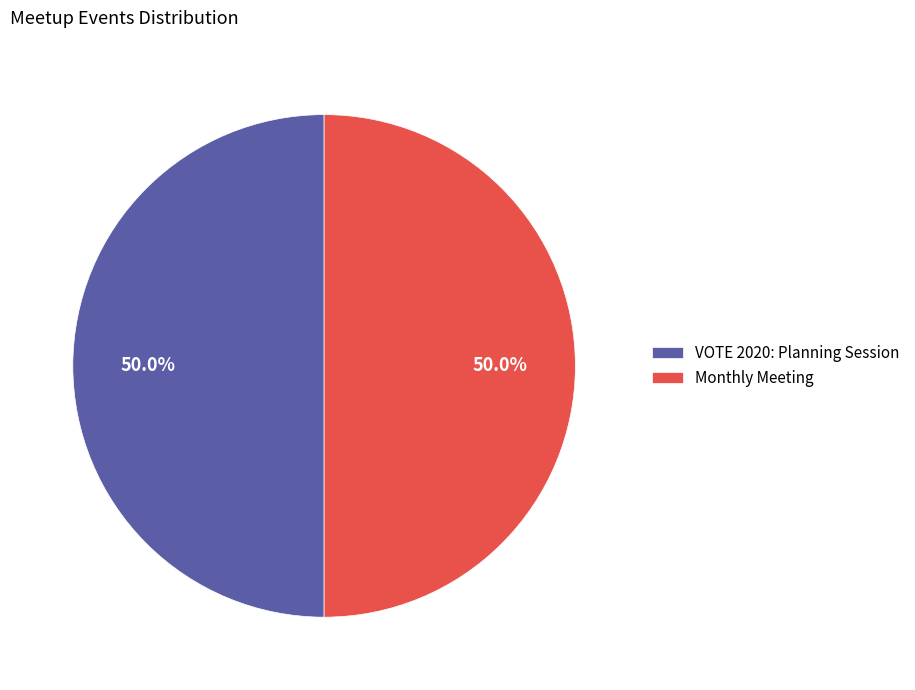

How many segments does this pie chart have?

2